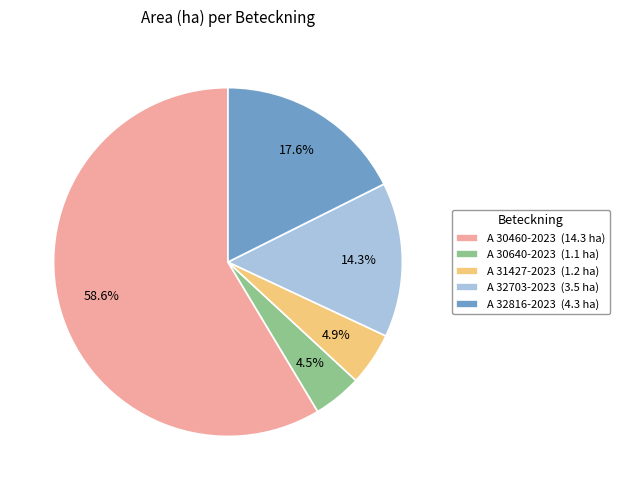

Is it true that A 30460-2023 is 59% of the pie?

True